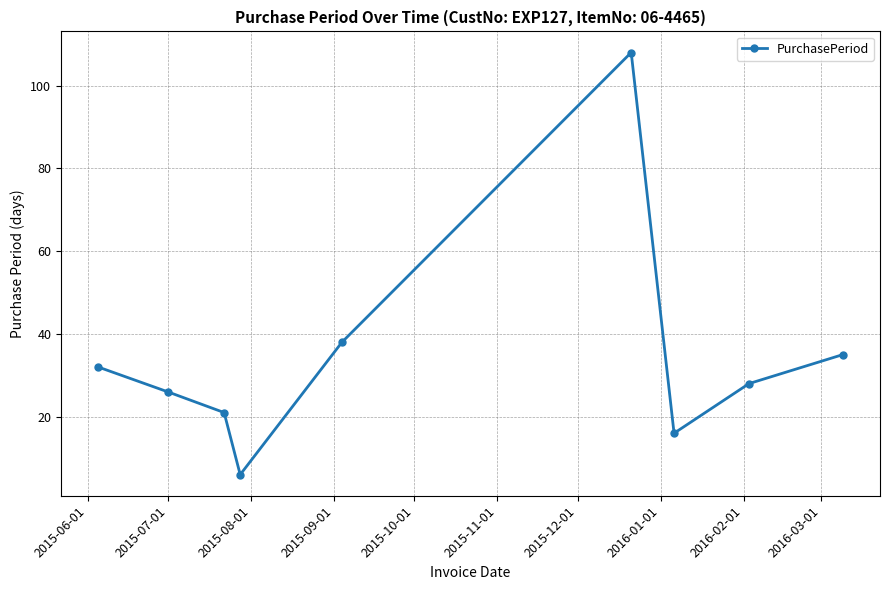

What is the sum of all values?

310